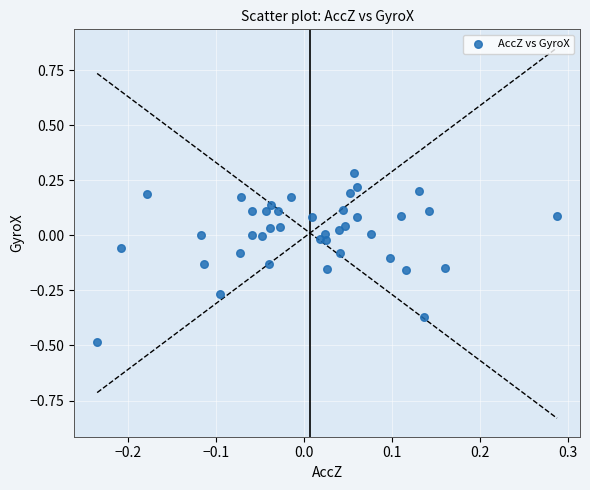

What is the range of Y values (max minus min)?

0.8